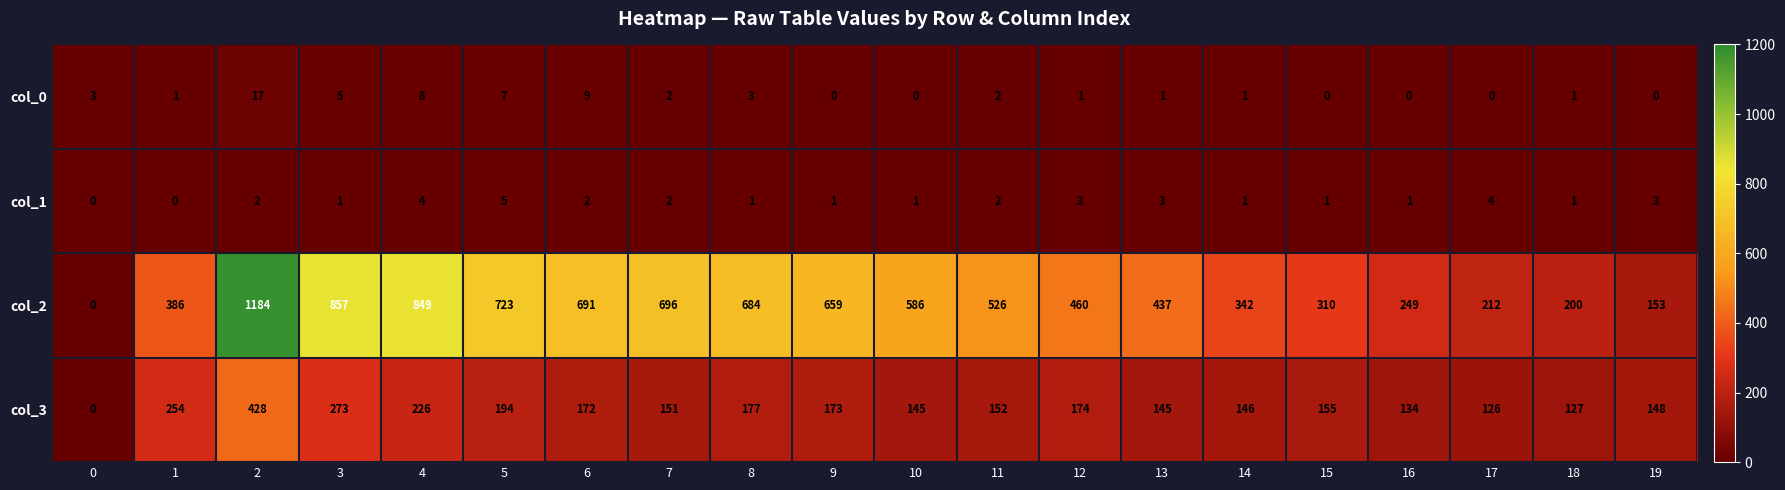

What is the sum of all col_1 values?

38